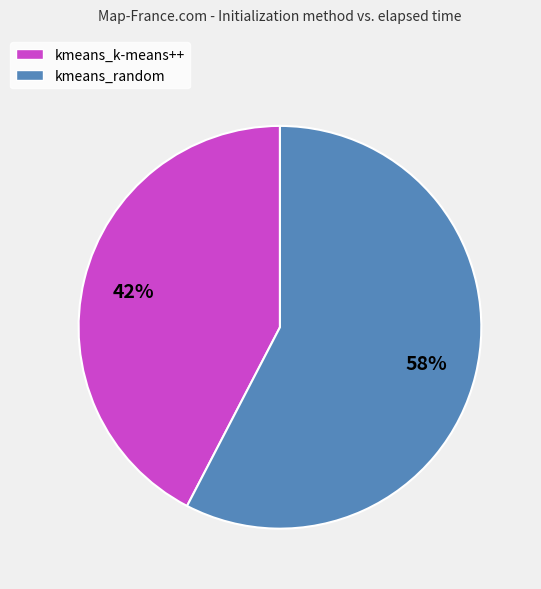

Rank the categories by value from highest to lowest.

kmeans_random, kmeans_k-means++